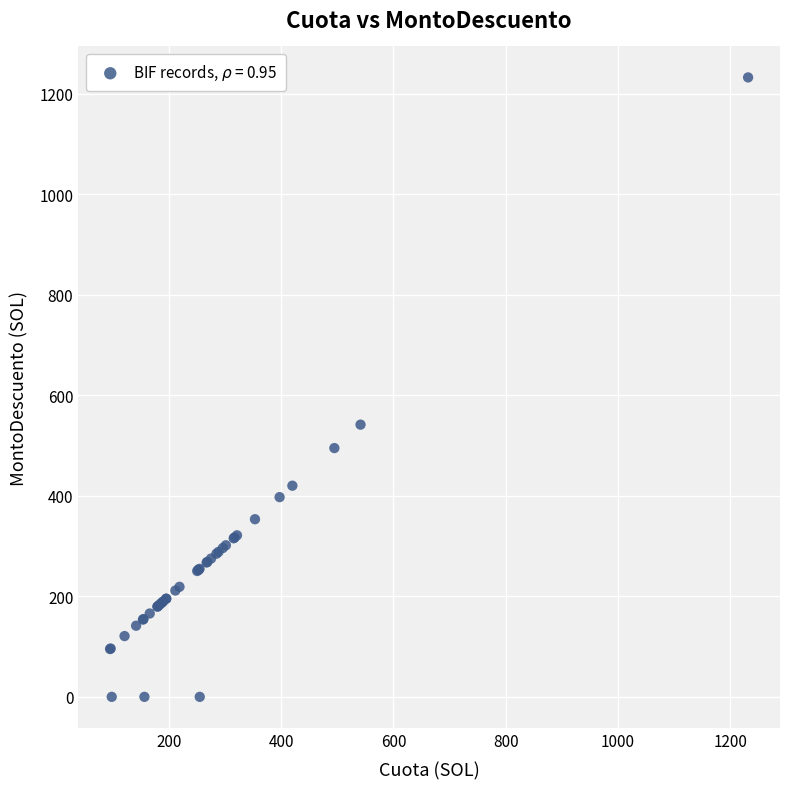

What Y value in the scatter plot is closest to 616?

541.5